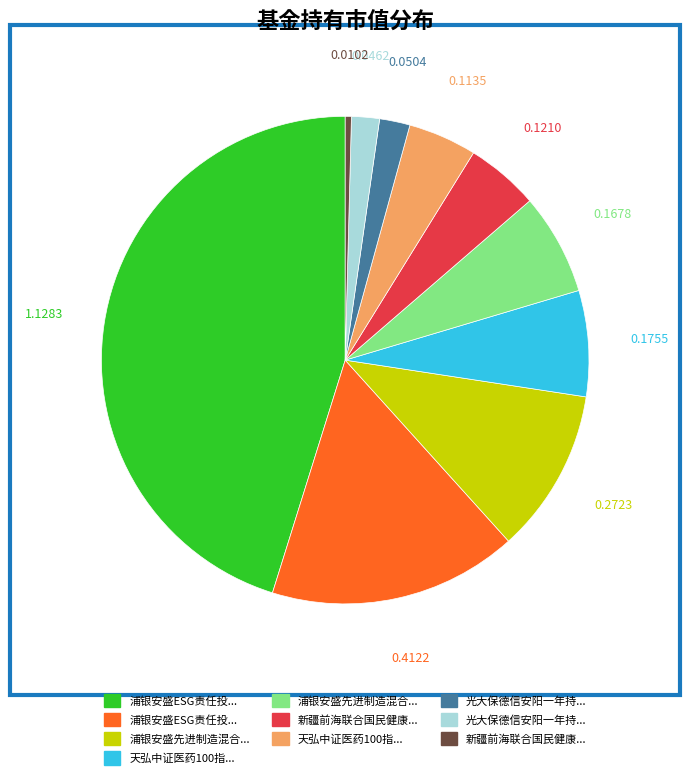

Does any single category account for the majority?

No